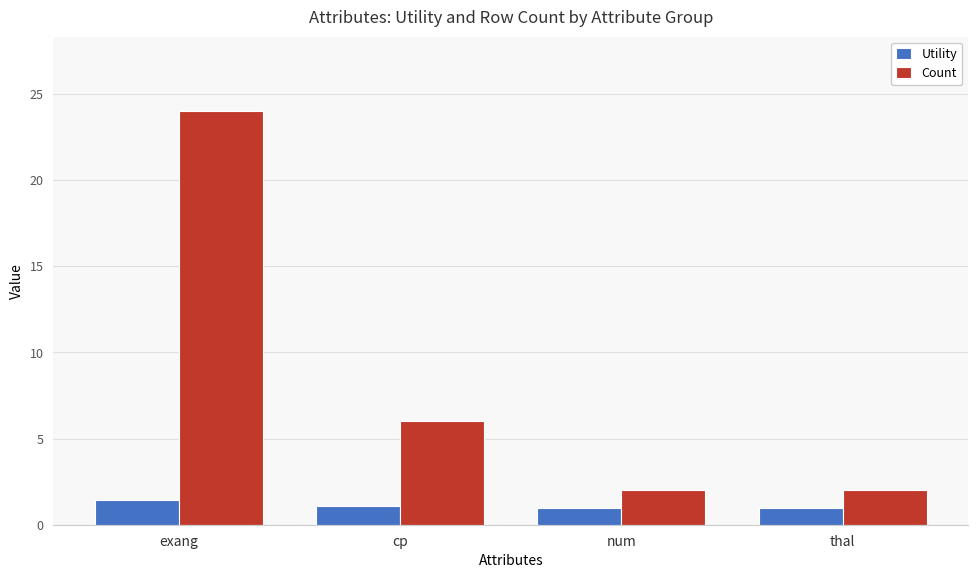

Is the value of Count at exang greater than the value of Utility at cp?

Yes